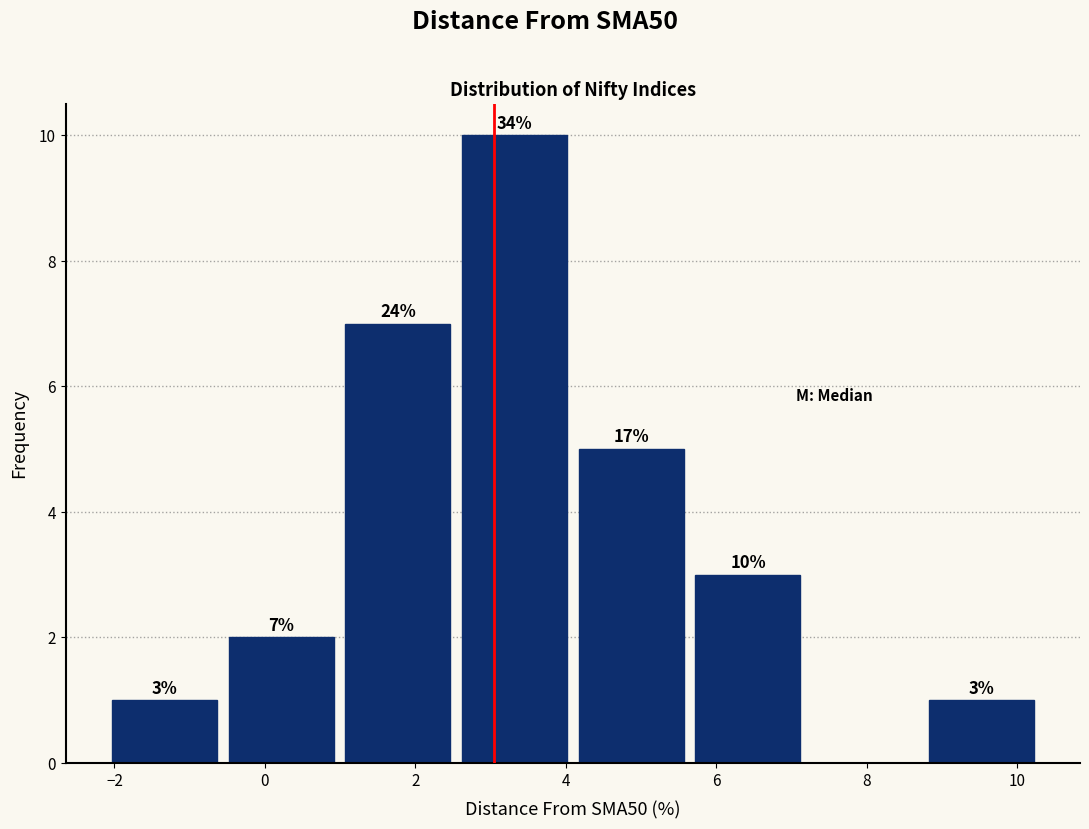

Which range on the x-axis has the tallest bar?

2.6 to 4.0